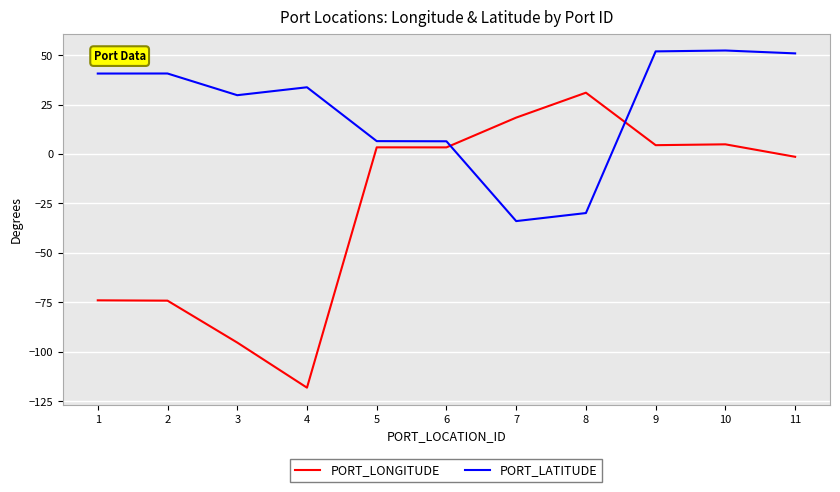

Where is the first local minimum for PORT_LATITUDE?

3